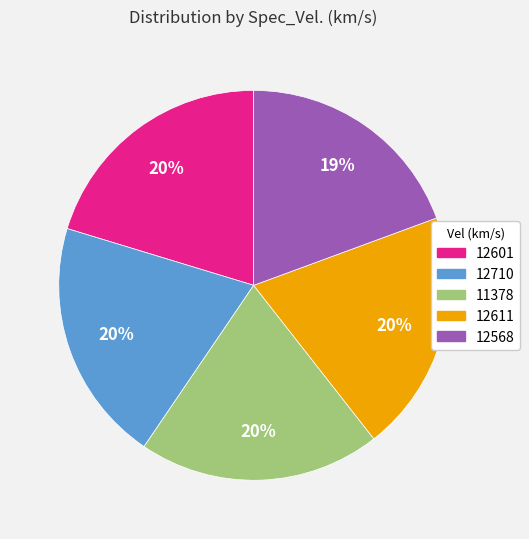

What percentage is the 12611 slice, to the nearest percent?

20%